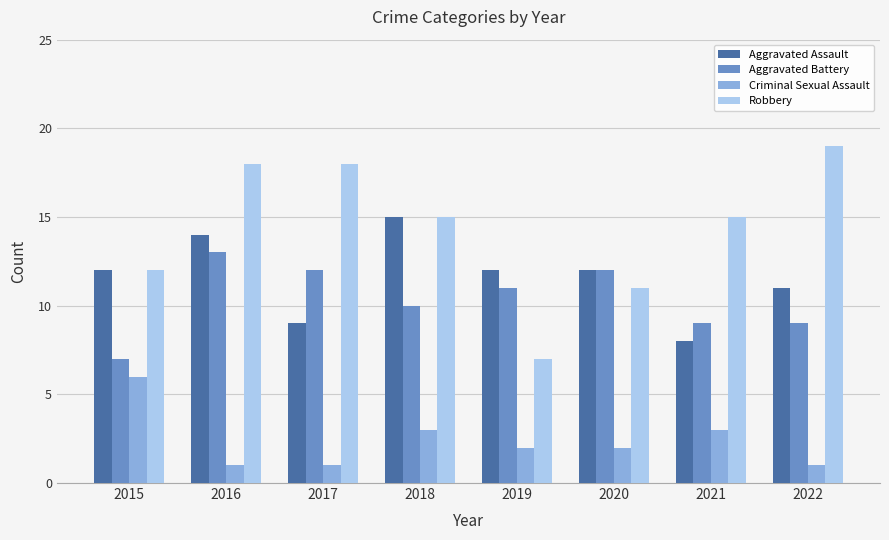

Which category has the highest value in the Robbery series?

2022